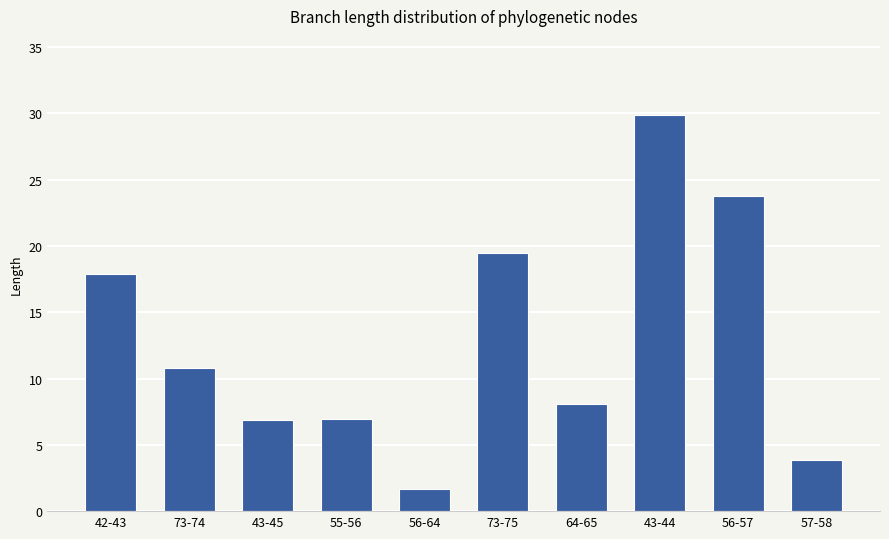

Reading left to right, transcribe all the data shown in this chart.

17.9	10.8	6.9	6.9	1.7	19.5	8.1	29.9	23.7	3.9